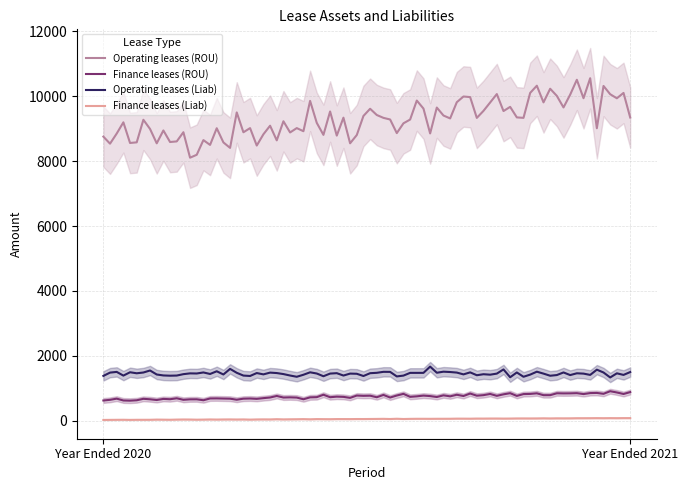

Reading left to right, transcribe all the data shown in this chart.

Operating leases (ROU): Year Ended 2020=8570	Year Ended 2021=10087
Finance leases (ROU): Year Ended 2020=629	Year Ended 2021=861
Operating leases (Liab): Year Ended 2020=1436	Year Ended 2021=1449
Finance leases (Liab): Year Ended 2020=24	Year Ended 2021=79